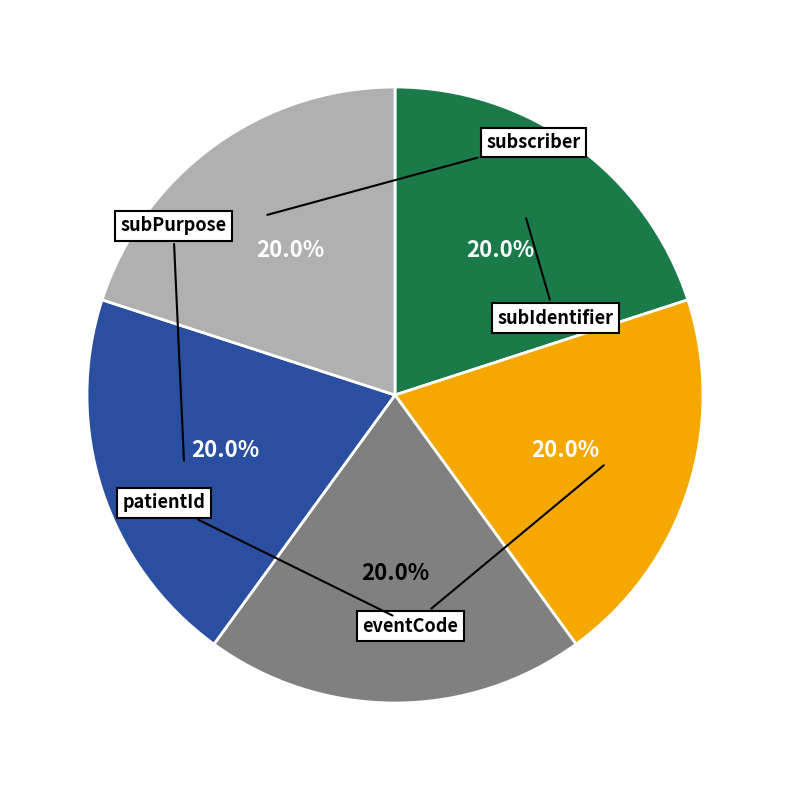

Is there a majority slice in this chart?

No